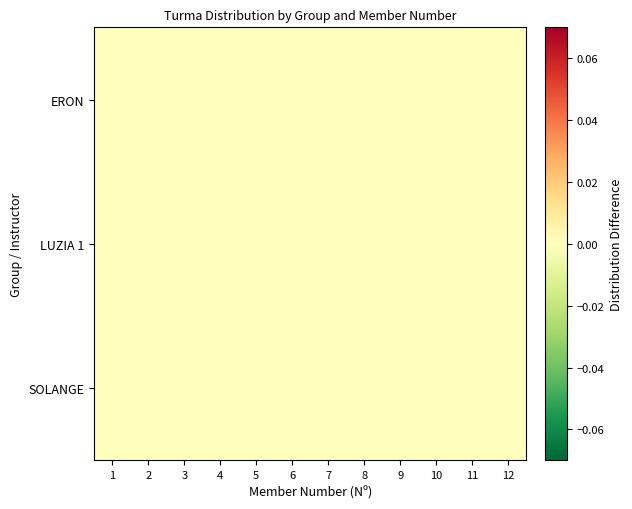

Which series has the largest total across all categories?

ERON